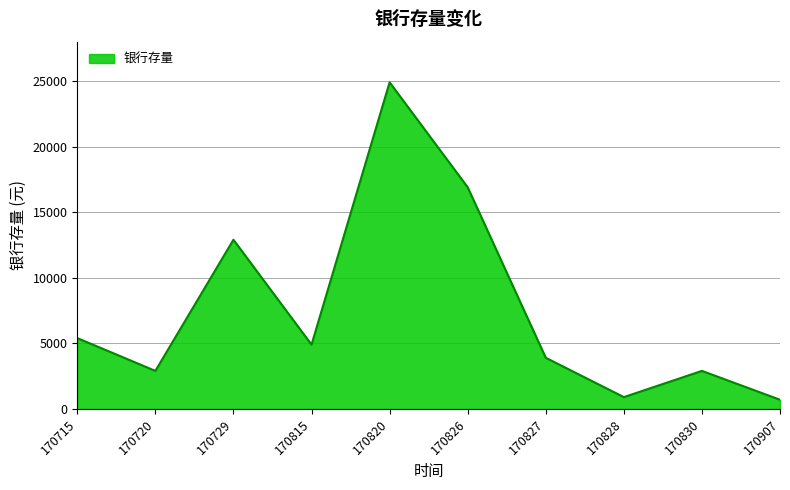

The value at 170720 is 2900. True or false?

True